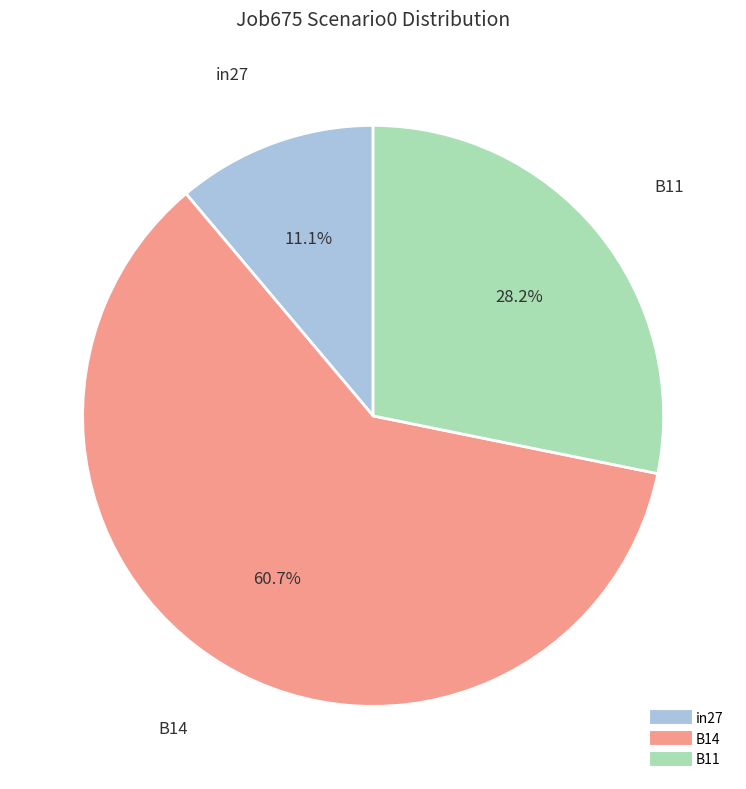

Is it true that B14 is 61% of the pie?

True